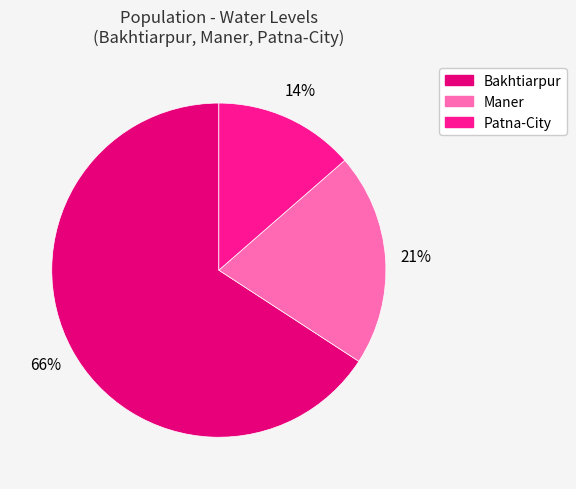

To the nearest percent, what percentage of the pie is Bakhtiarpur?

66%